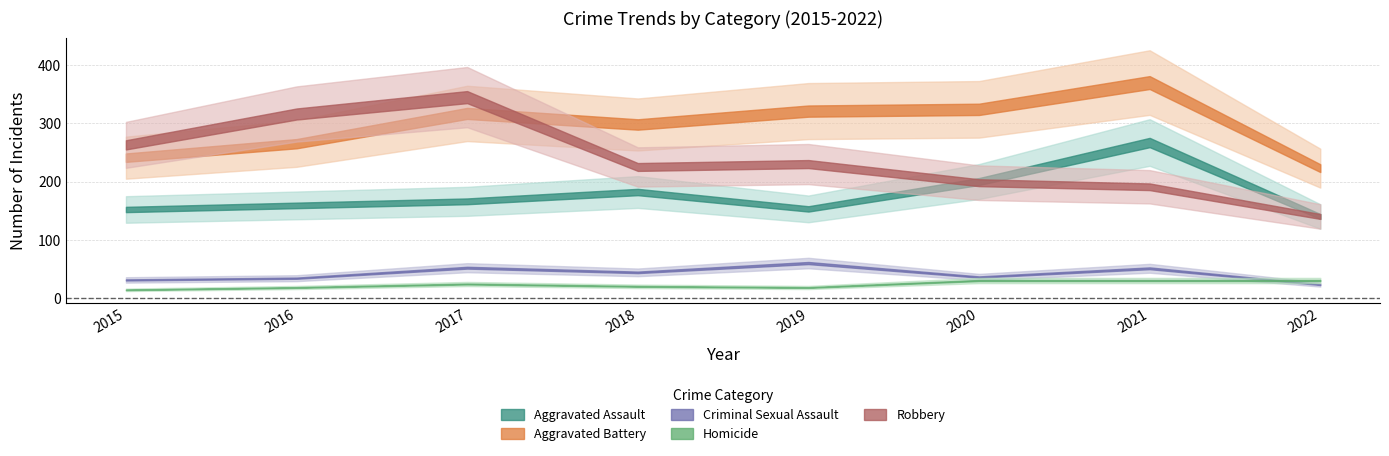

How many lines are shown in the chart?

5